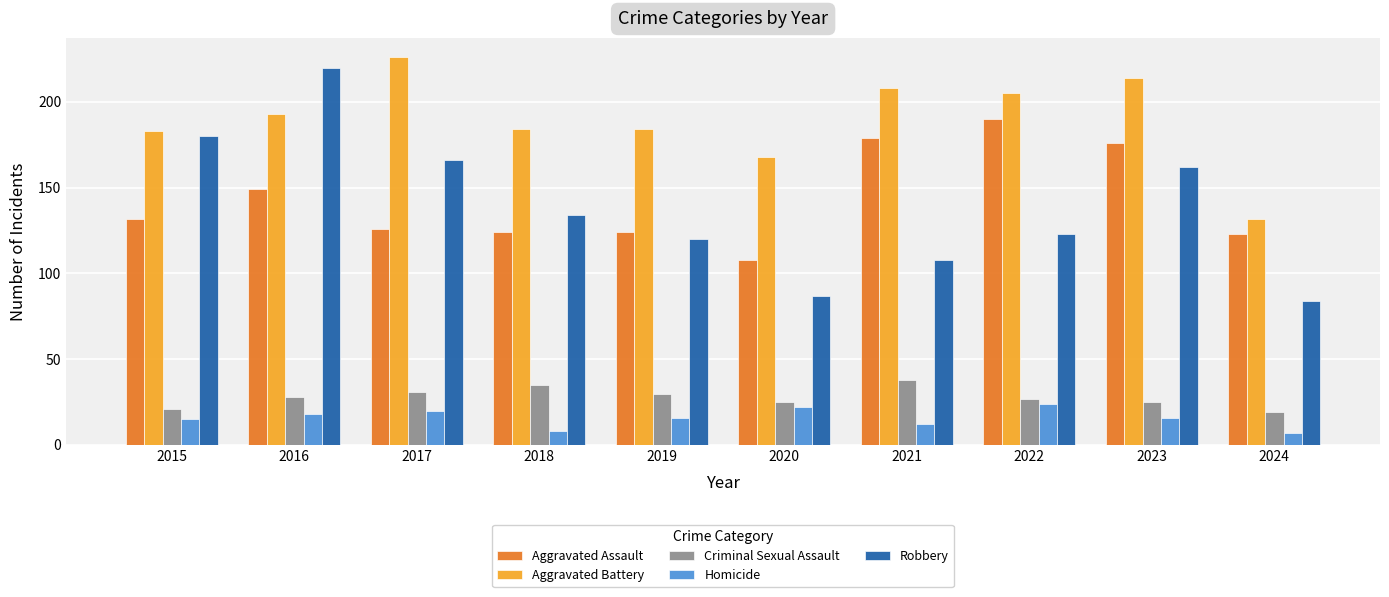

Is it true that Robbery equals 180 at 2015?

True